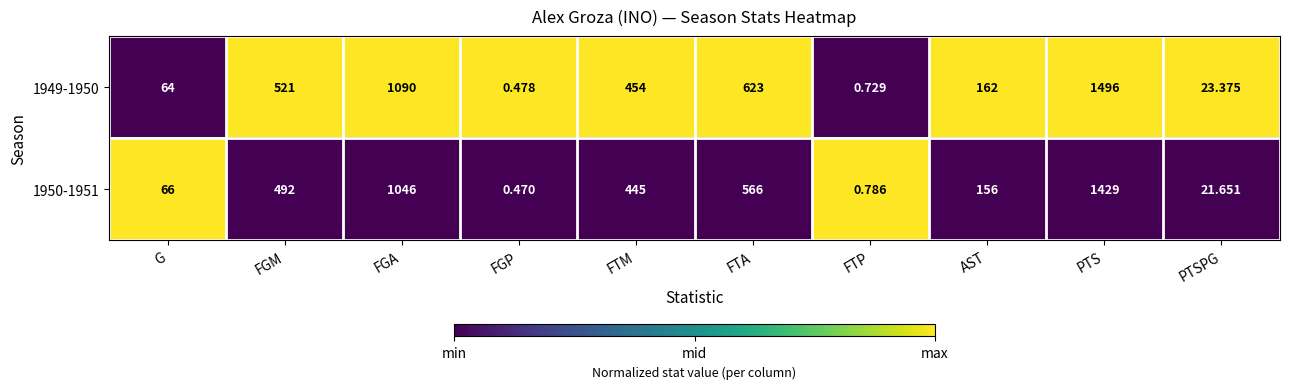

Which series has the widest spread of values?

1949-1950